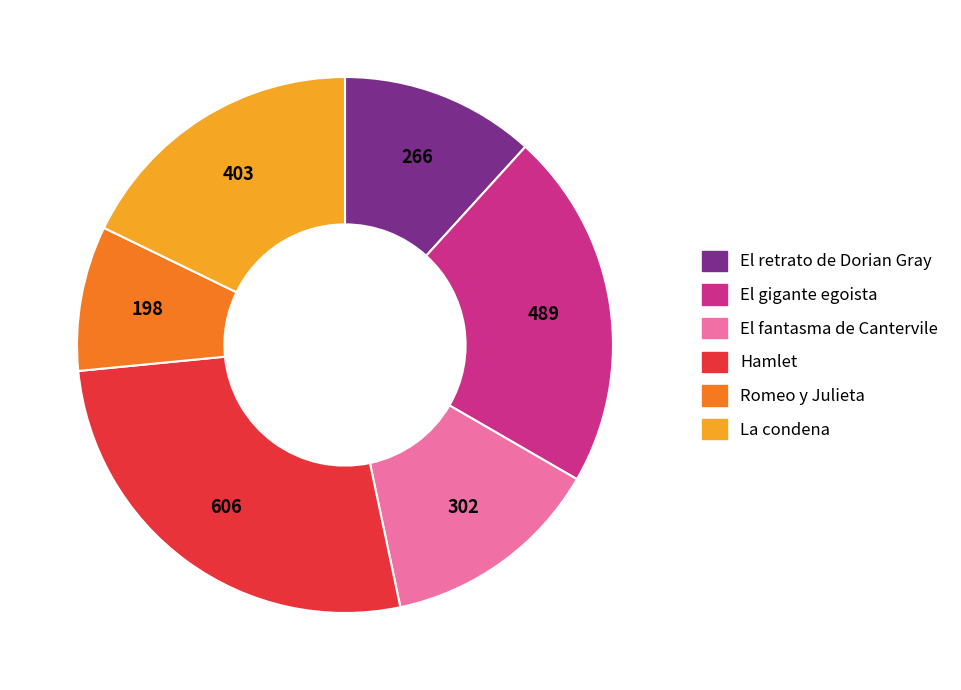

The La condena slice represents 18% of the pie. True or false?

True